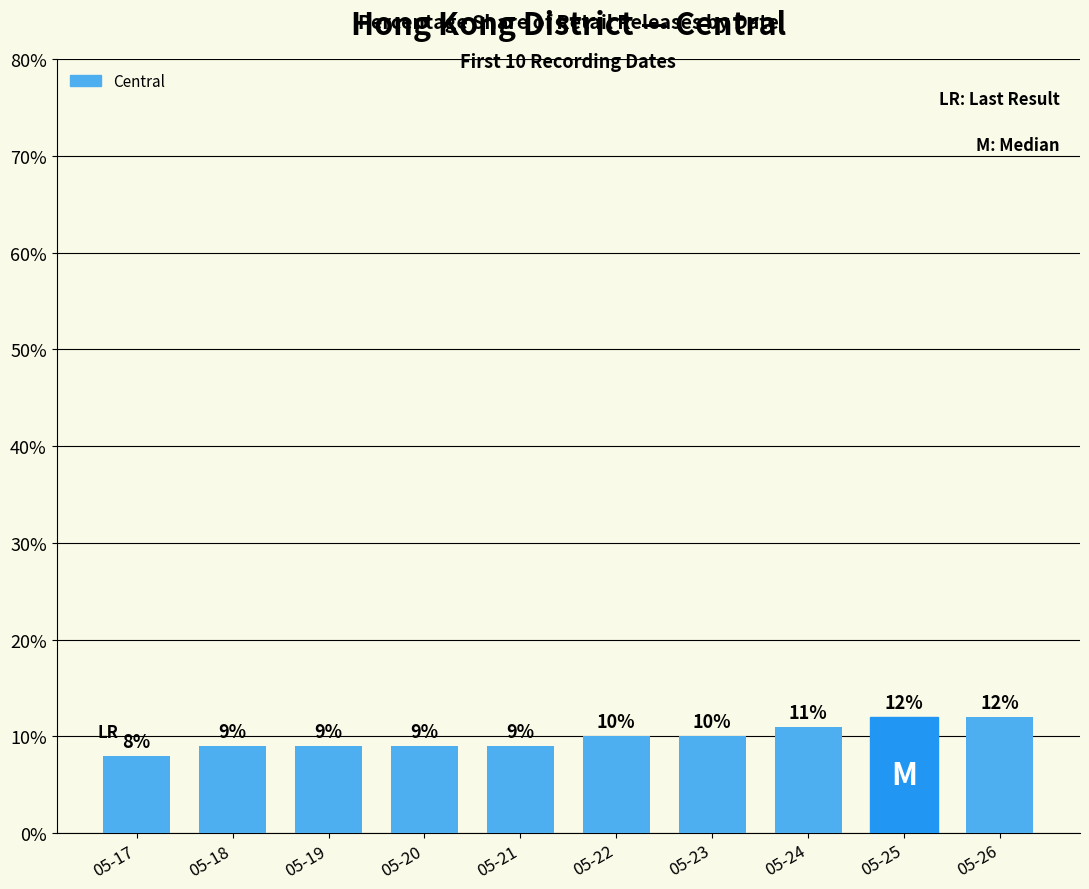

What is the value of the 9th bar from the left?

12